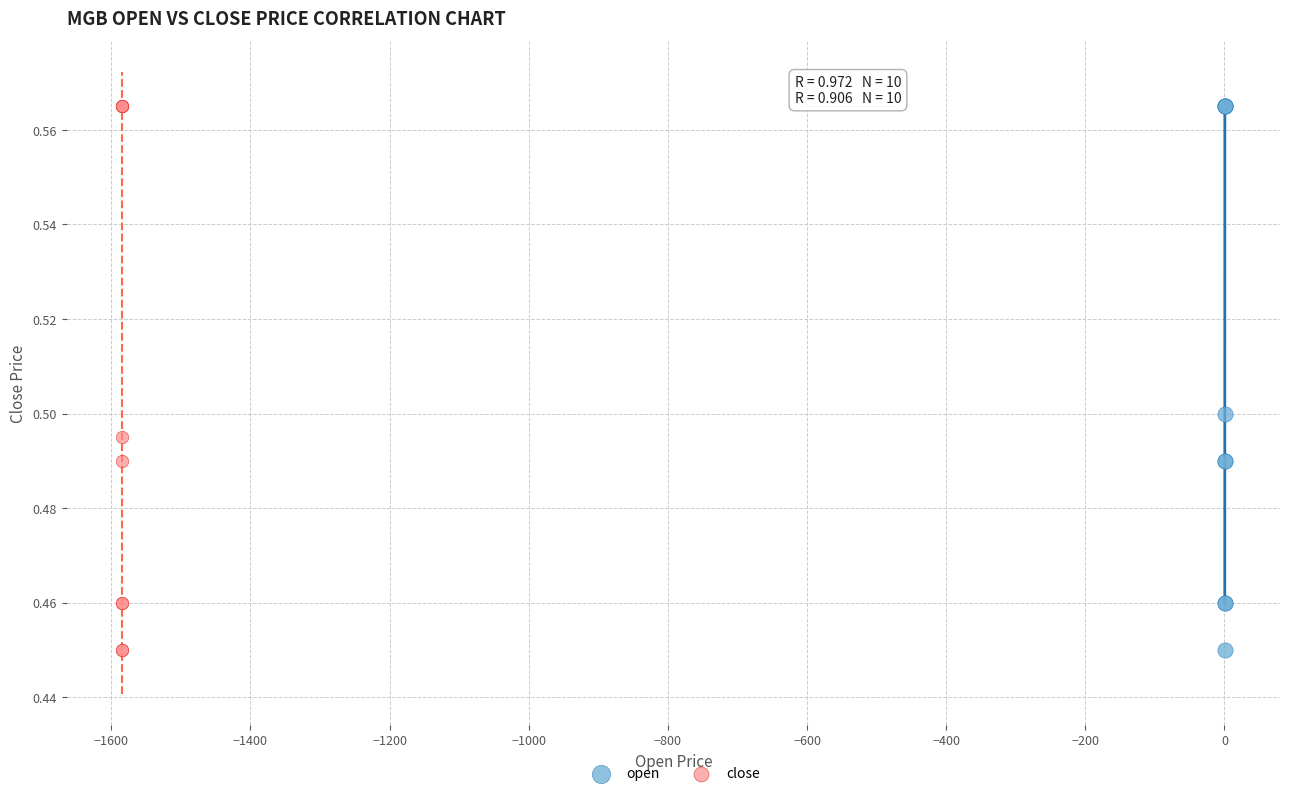

What are all the series names shown in the legend?

open, close